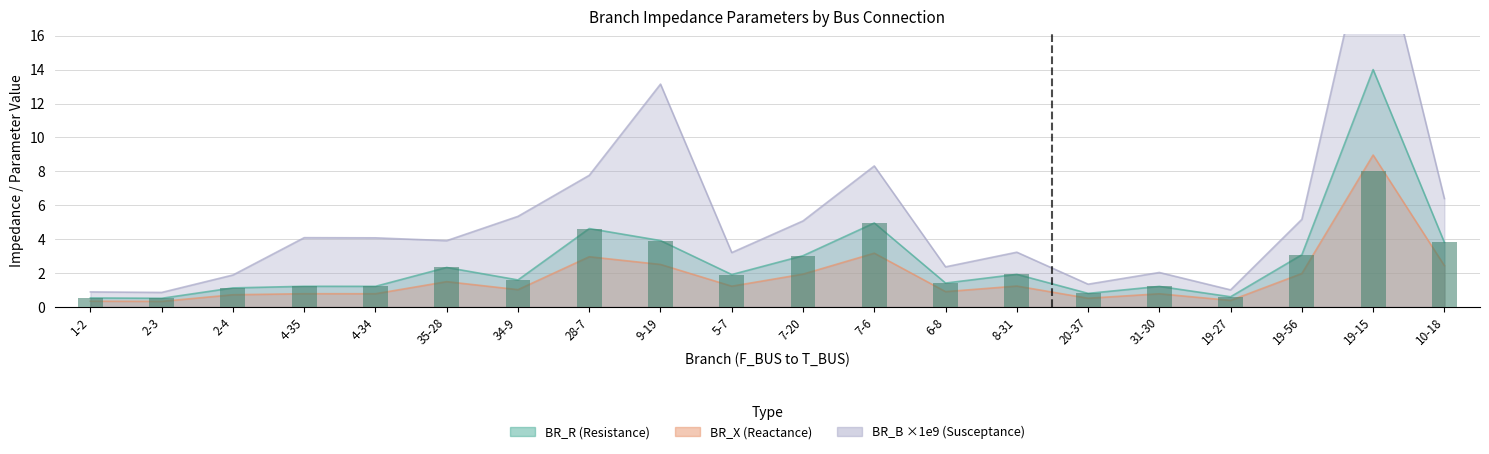

What is the label of the 6th bar from the right?

20-37